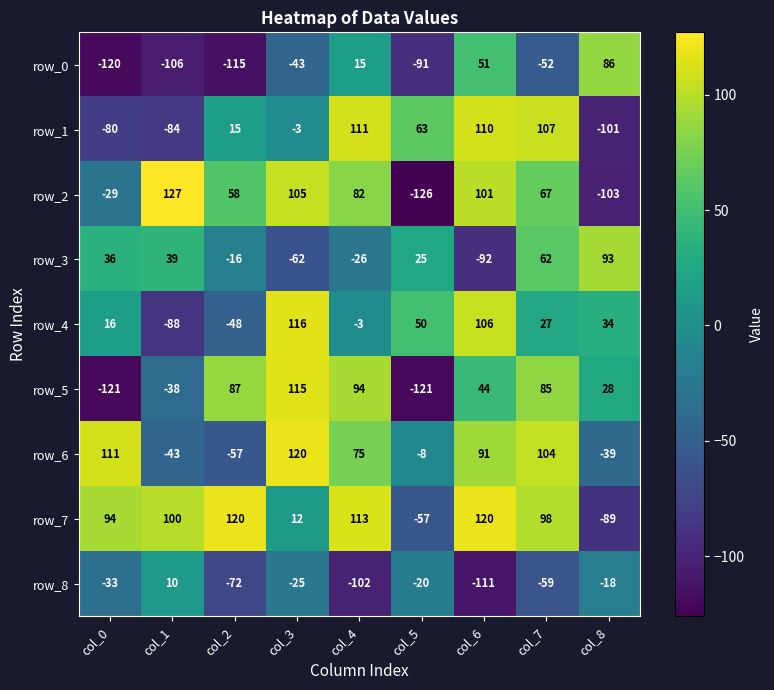

Which series has the widest spread of values?

row_2